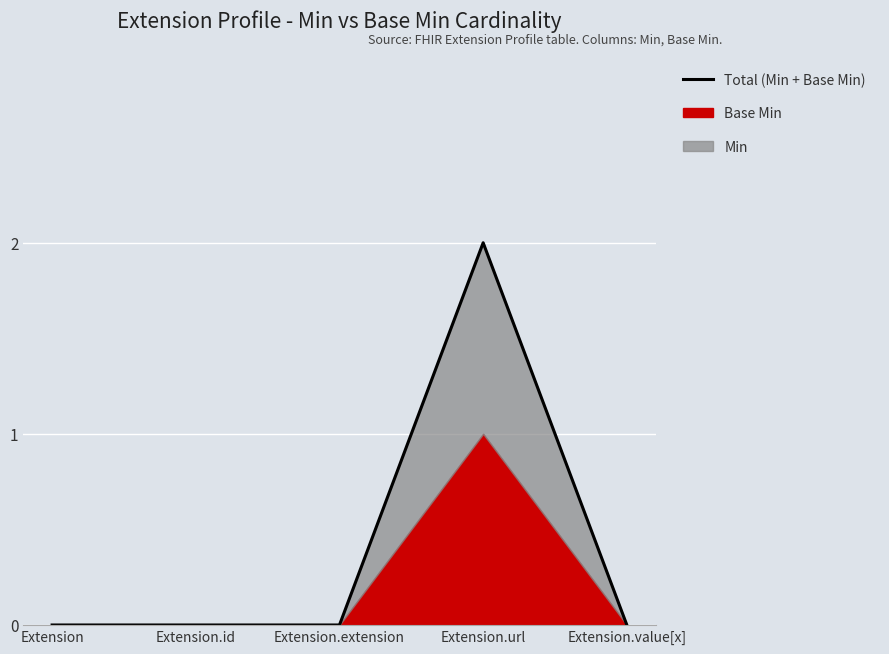

At which label is the value closest to 1?

Extension